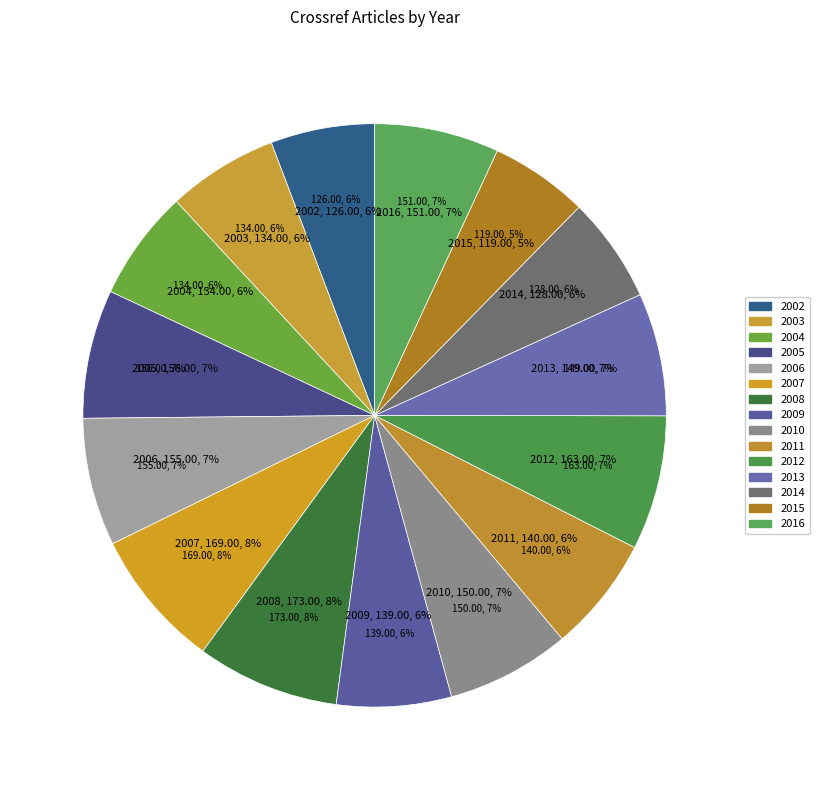

To the nearest percent, what portion does 2005 represent?

7%